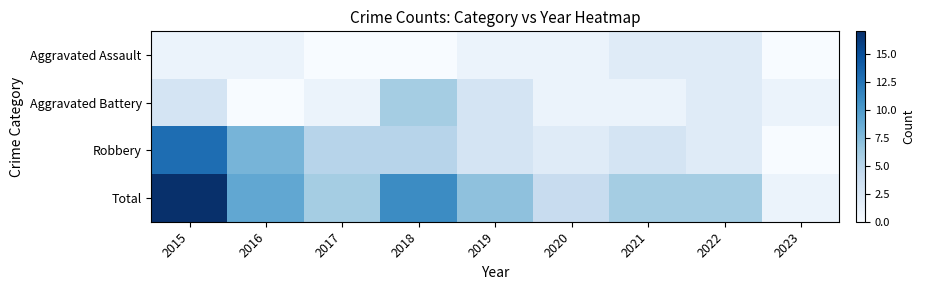

How many data points does each series have?

9